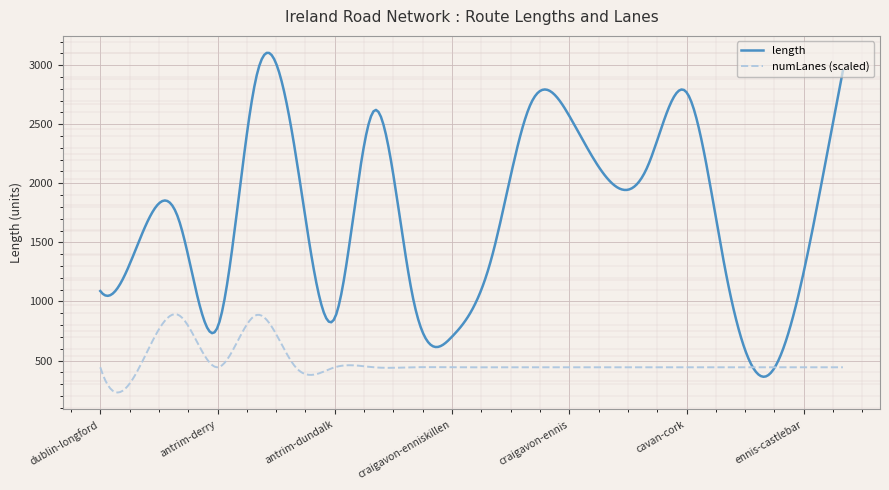

Which series has the largest total across all categories?

length